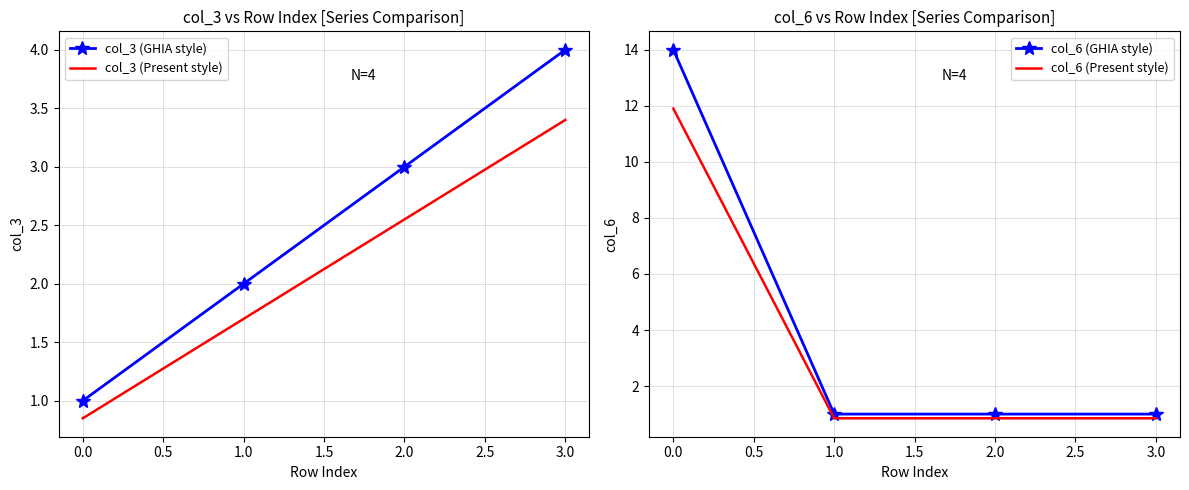

True or false: col_3 (Present style) and col_3 (GHIA style) intersect in this chart.

False